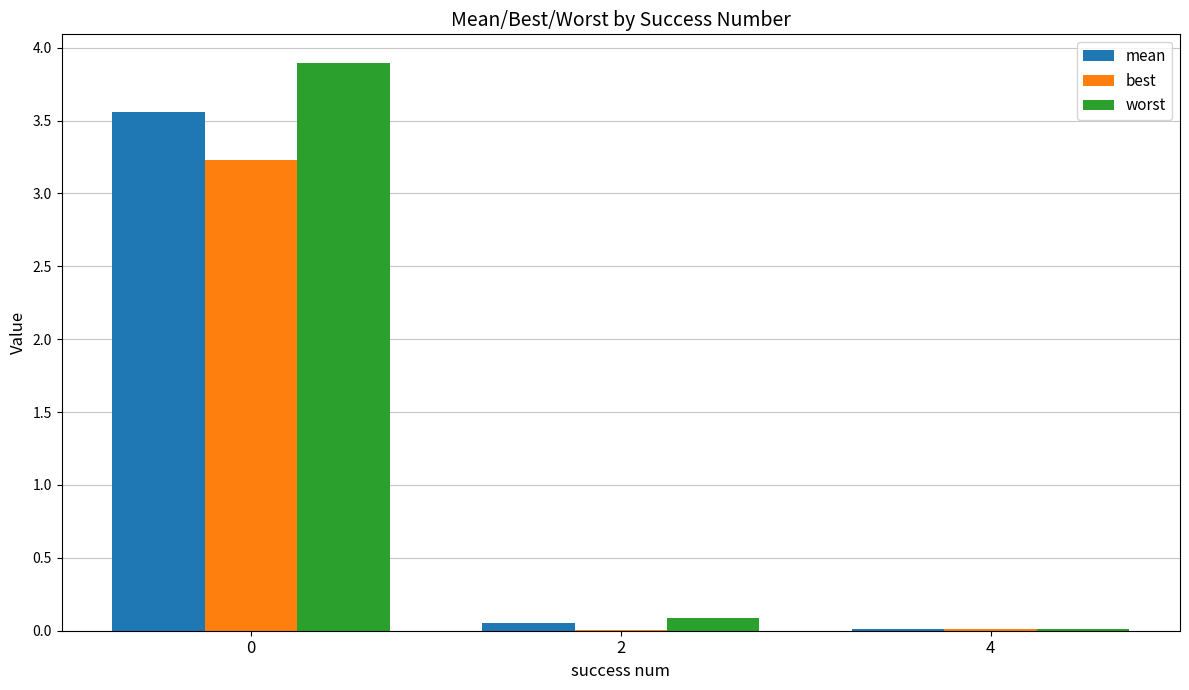

What is the greatest value displayed?

3.9